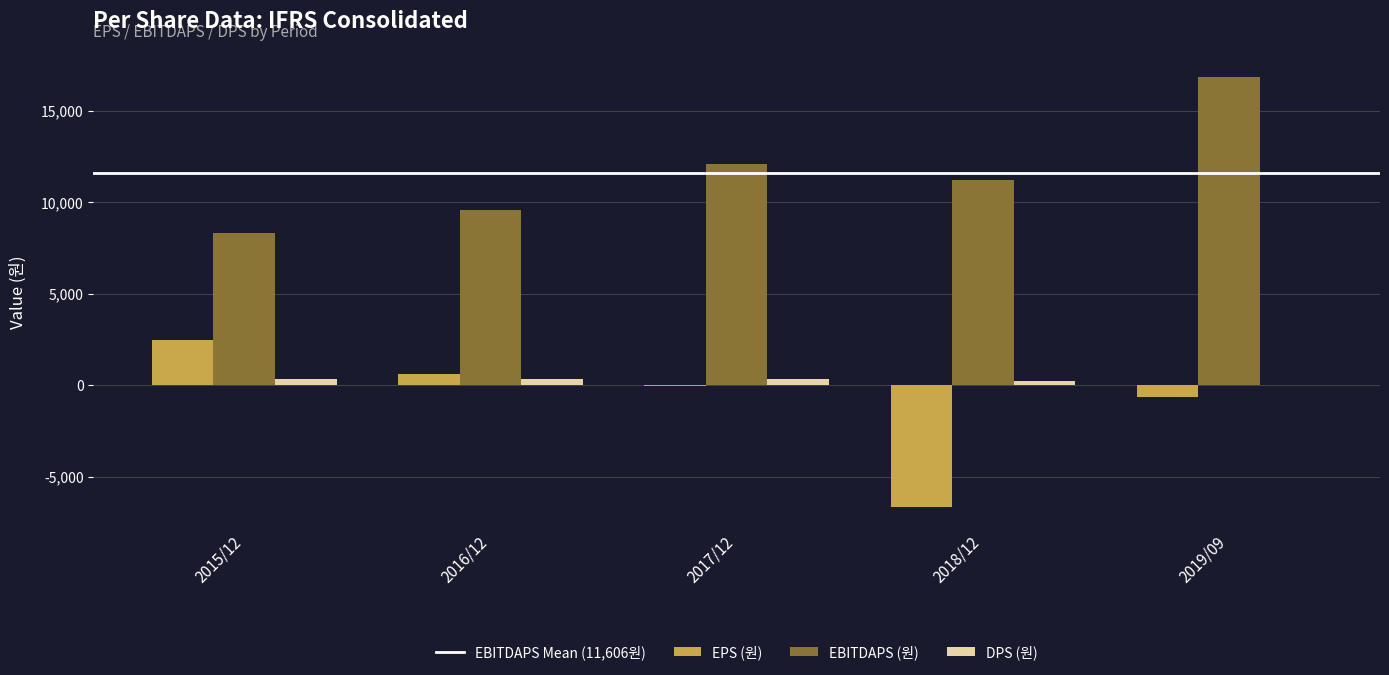

Where is EPS (원) nearest to the value -2096?

2019/09